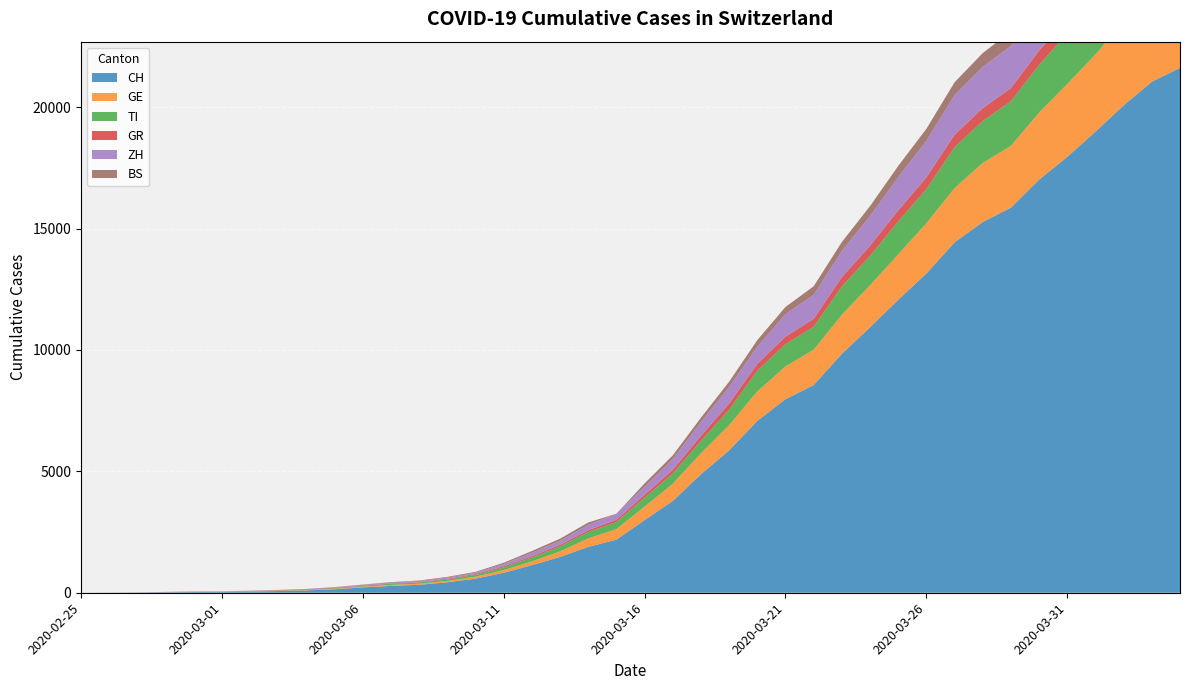

Reading left to right, extract all data points from this chart.

CH: 0	4	8	20	30	36	50	70	98	143	219	281	328	429	580	820	1135	1475	1887	2187	2993	3778	4883	5864	7080	7972	8556	9839	10935	12066	13146	14434	15268	15861	17014	17953	18990	20074	21047	21617
GE: 0	1	1	5	9	10	11	14	16	20	30	43	45	60	80	114	155	227	351	435	556	710	863	1041	1213	1351	1454	1612	1730	1871	2074	2232	2437	2548	2762	3004	3181	3470	3679	3817
TI: 0	1	1	1	2	2	4	8	13	25	28	41	49	61	75	108	163	206	265	293	368	426	511	638	849	916	945	1162	1209	1354	1401	1688	1727	1837	1962	2091	2195	2271	2377	2442
GR: 2	2	2	6	6	6	9	10	13	15	16	18	19	28	32	44	53	65	73	93	118	152	204	252	283	311	327	386	419	458	487	513	527	542	591	617	635	655	678	680
ZH: 0	0	2	2	6	7	10	13	15	23	29	34	40	49	62	101	140	163	218	250	326	429	568	679	711	925	984	1073	1221	1368	1500	1627	1701	1733	1859	1947	2136	2300	2428	2461
BS: 0	0	1	1	1	1	1	3	3	8	15	21	24	28	33	49	73	92	100	0	143	164	181	220	270	297	356	374	410	462	501	530	569	605	617	653	687	714	754	767